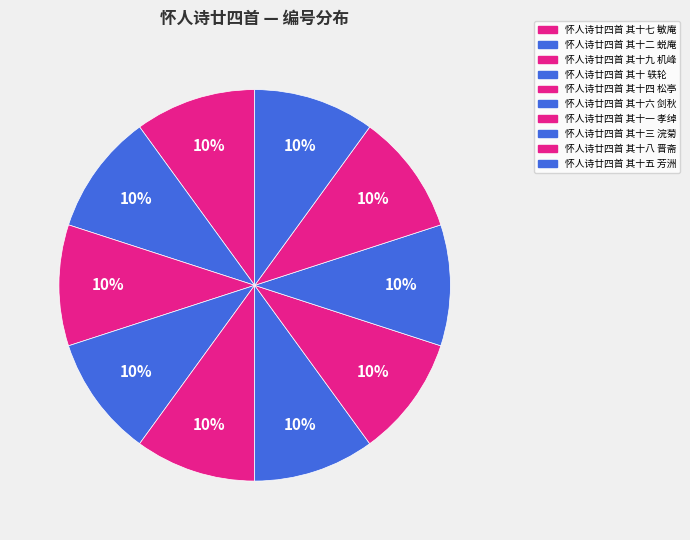

How many segments does this pie chart have?

10